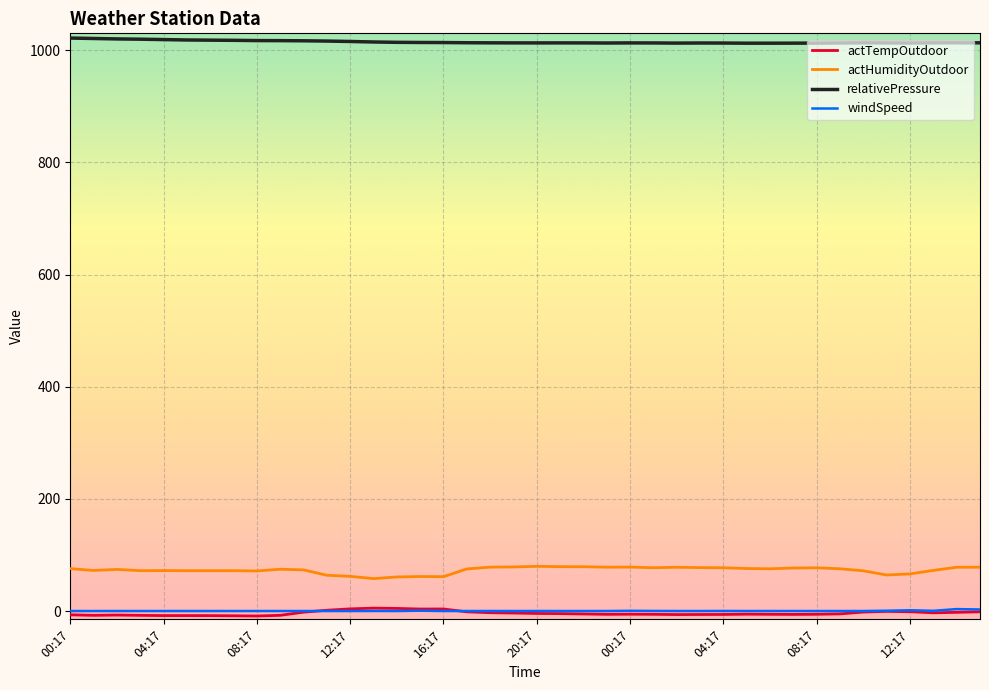

Which series has the largest range (max minus min)?

actHumidityOutdoor